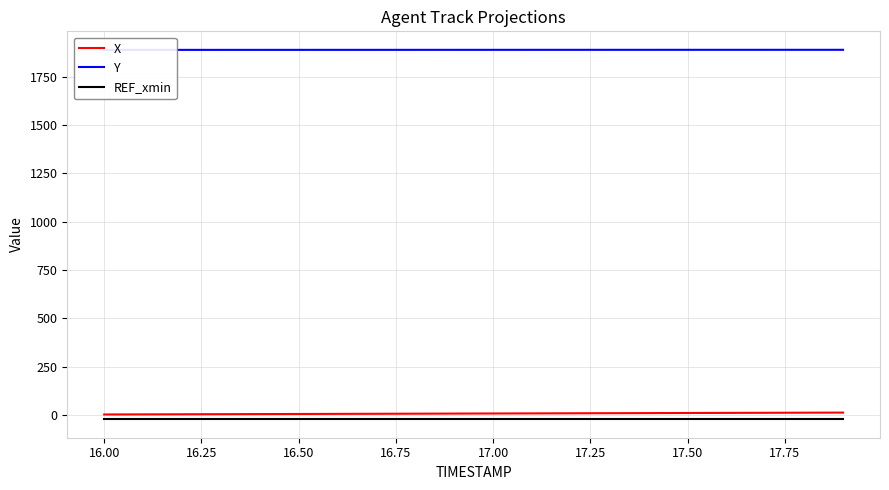

True or false: REF_xmin and X cross at least once.

False